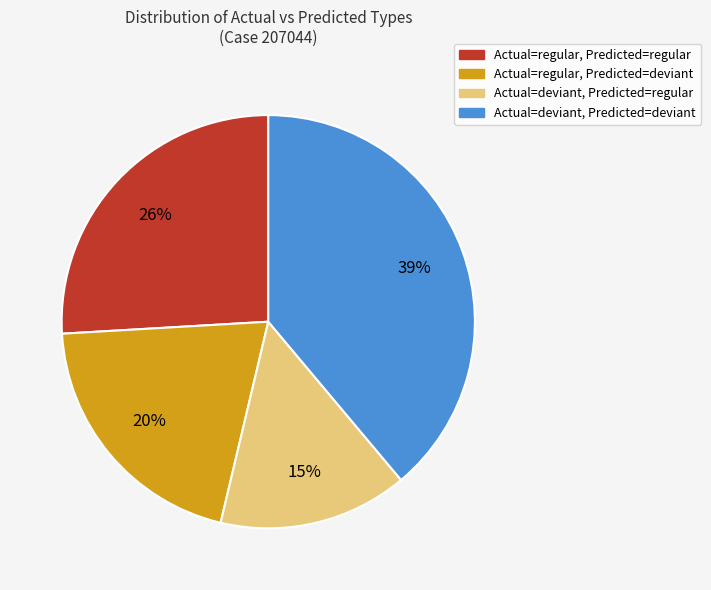

What is the ratio of the value at Actual=deviant, Predicted=deviant to the value at Actual=regular, Predicted=regular?

1.5